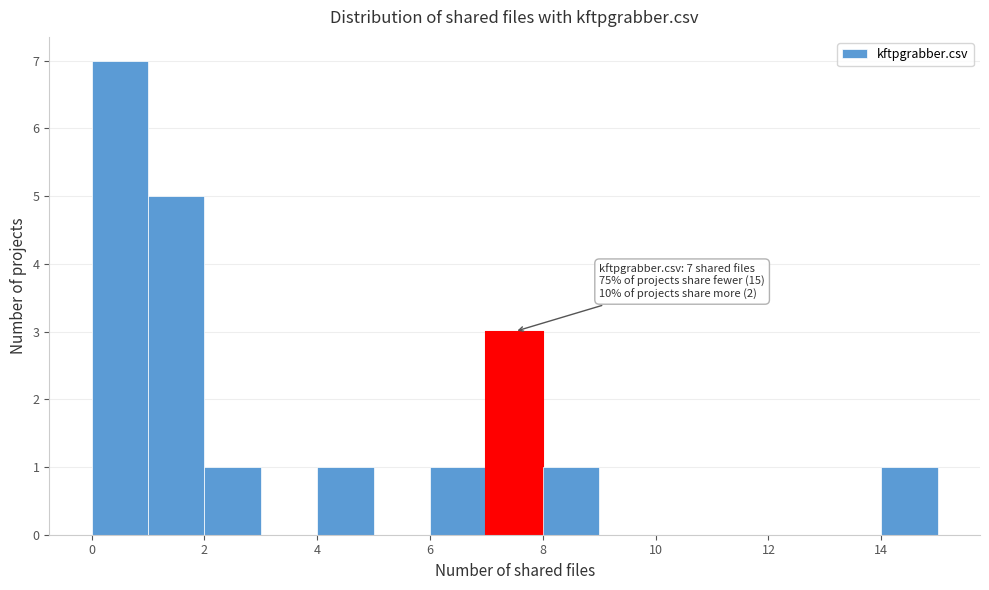

Which range on the x-axis has the tallest bar?

0 to 1